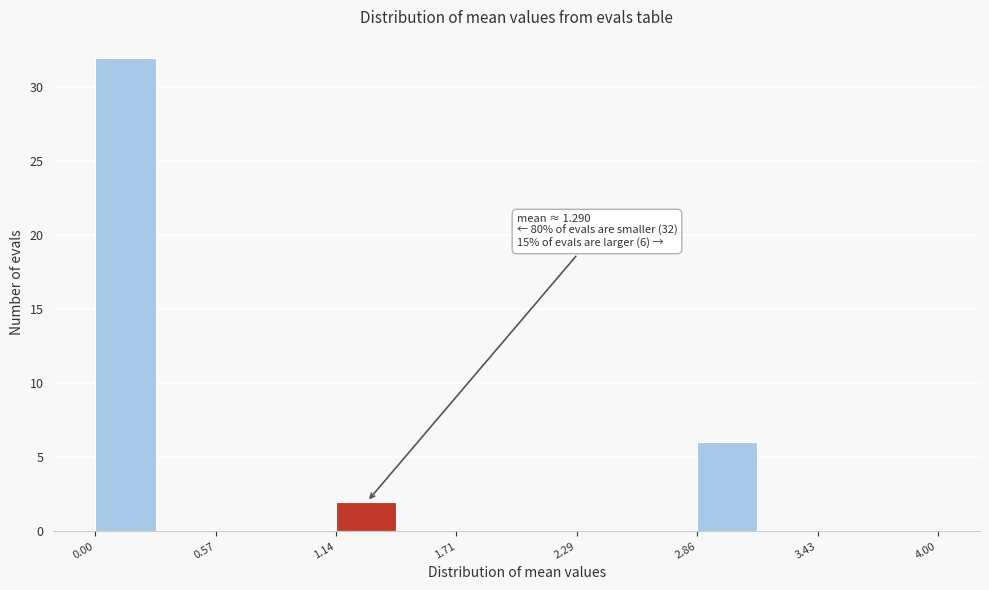

Read against the x-axis, roughly where is the centre of the tallest bar?

0.1